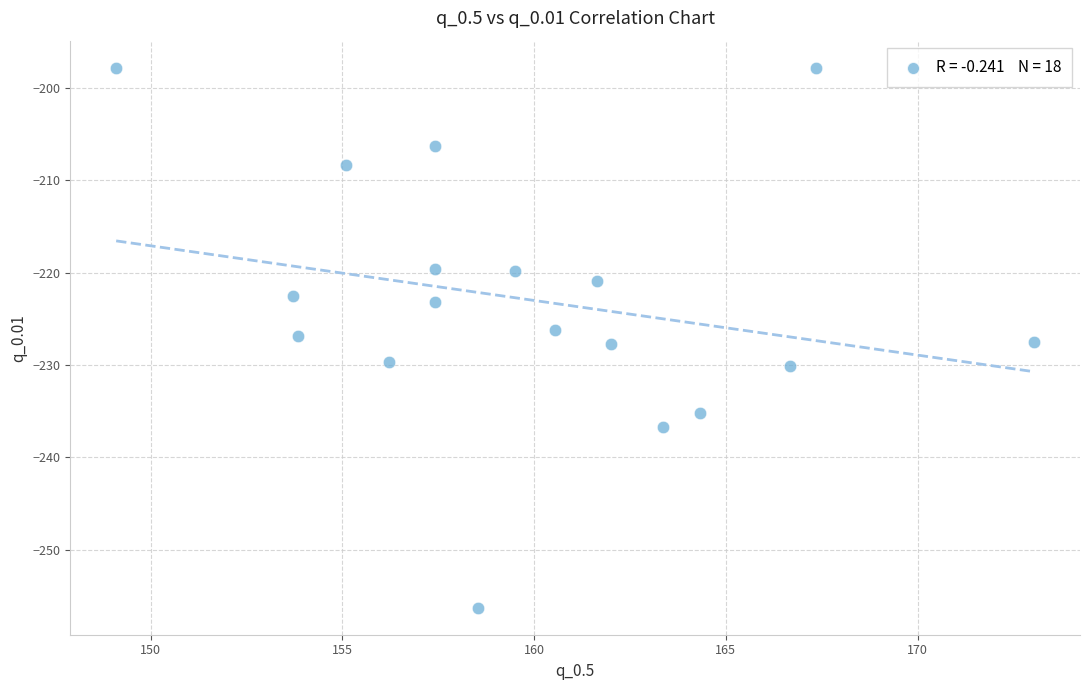

What is the range of Y values (max minus min)?

58.4